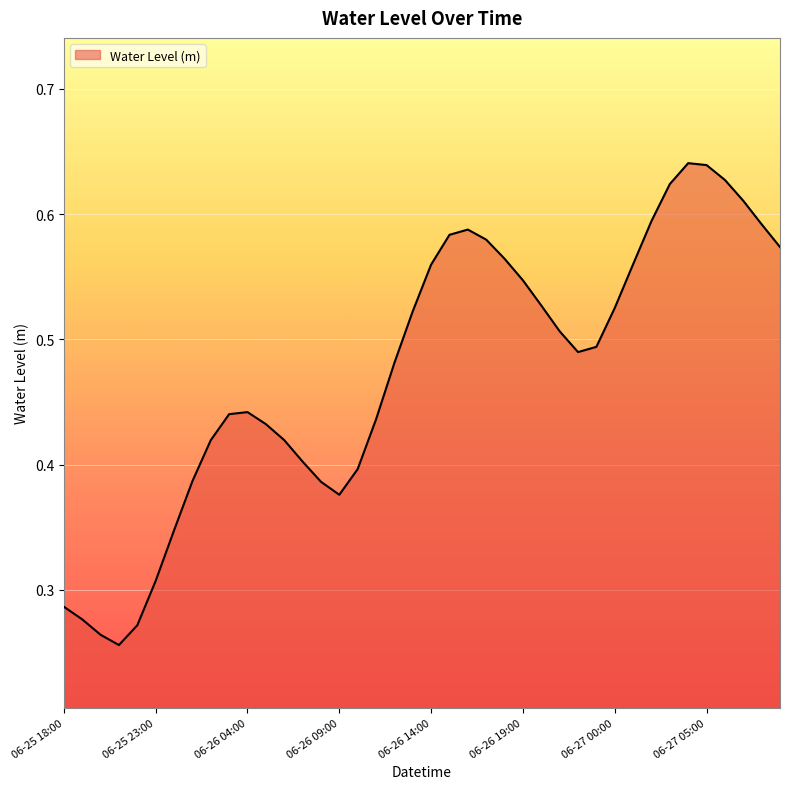

What is the label of the 2nd point from the left?

2023-06-25 19:00